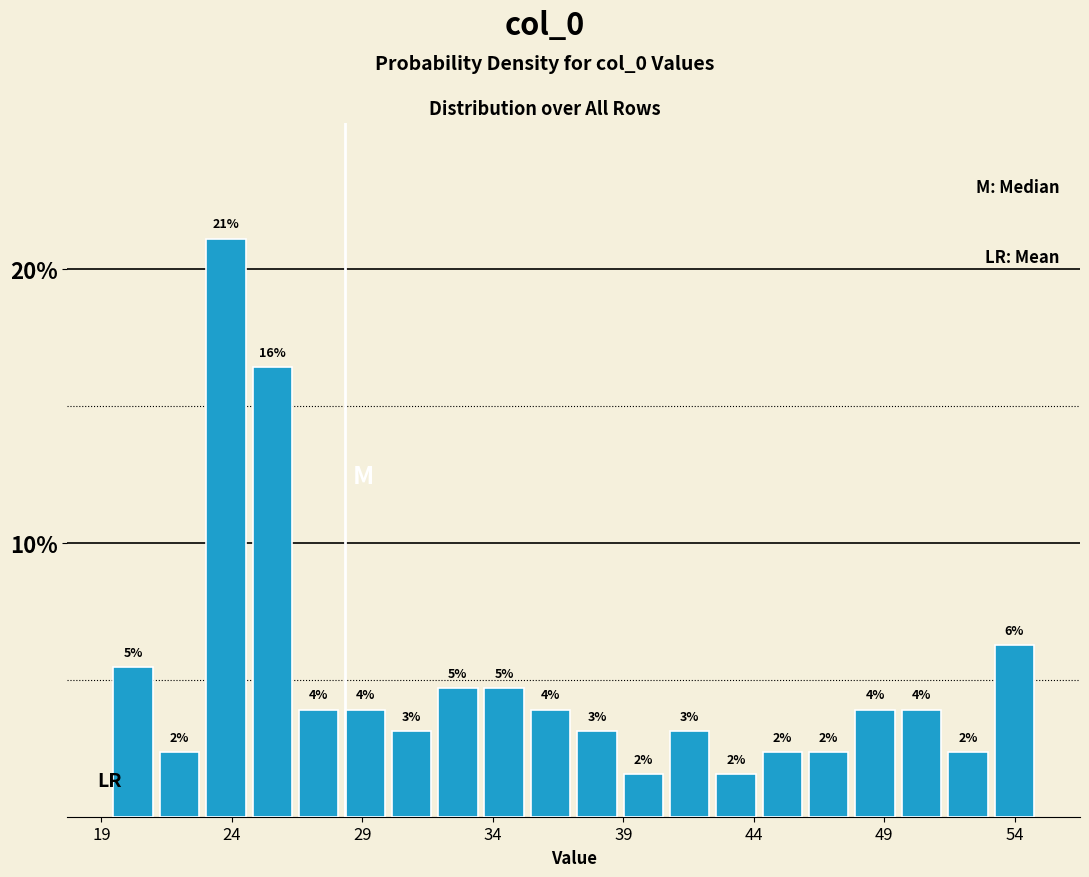

Read against the x-axis, roughly where is the centre of the tallest bar?

24.0